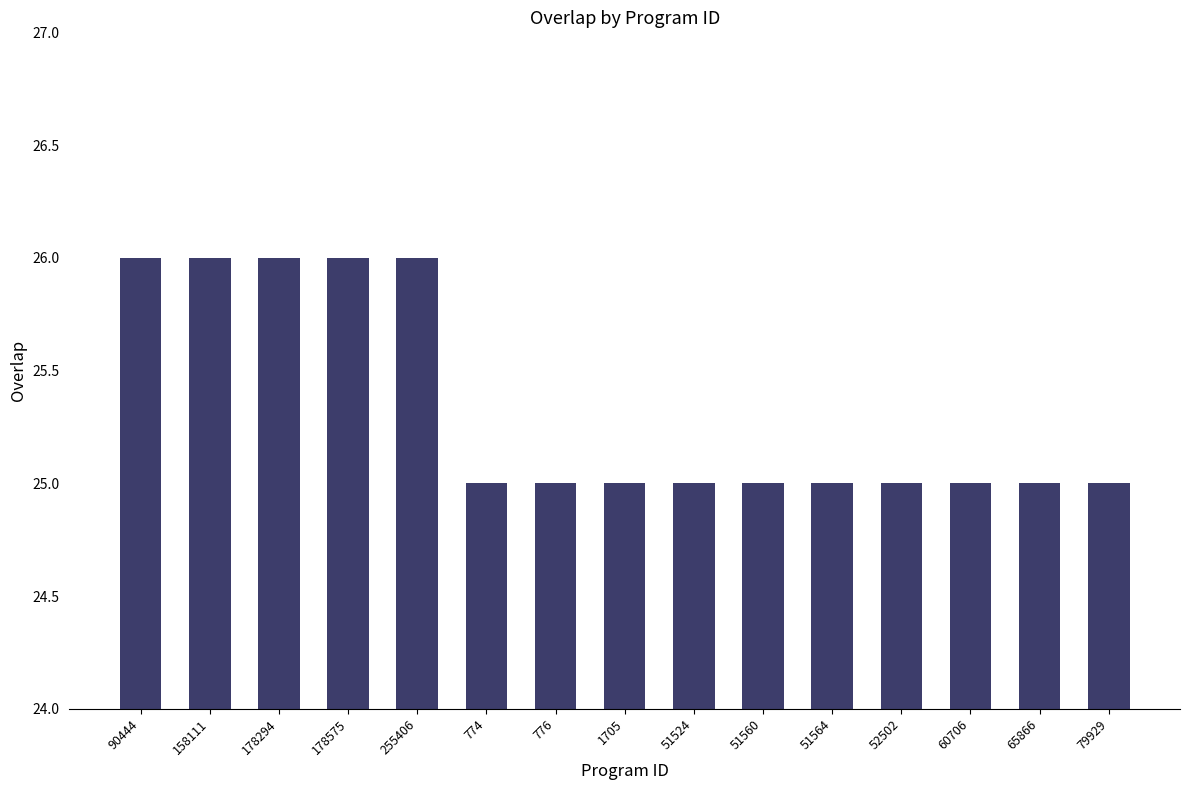

What is the value of the 7th bar from the left?

25